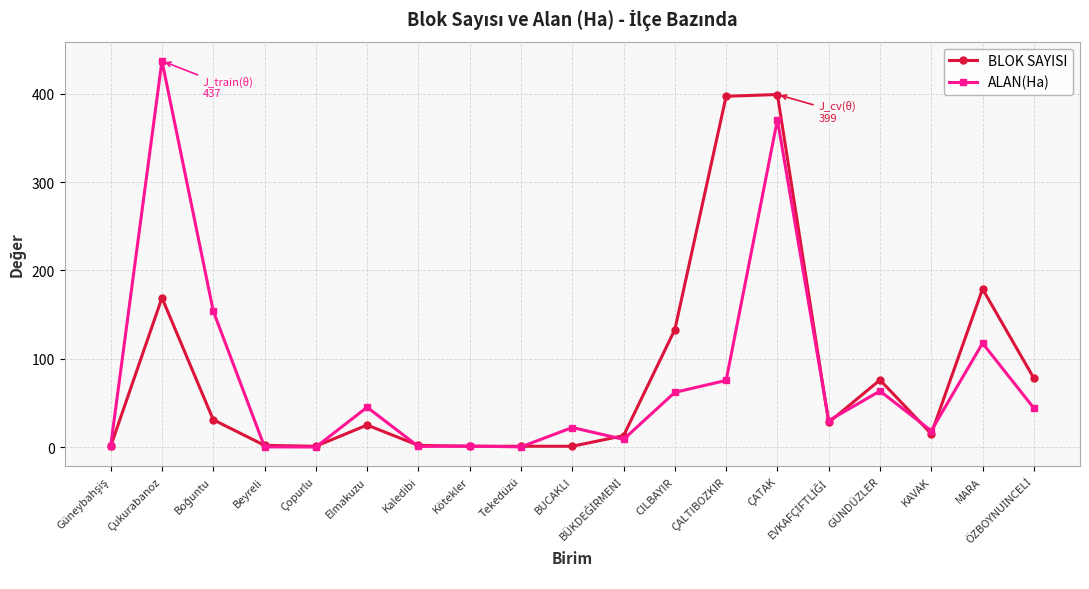

The ALAN(Ha) series shows 90.7 at ÇATAK. True or false?

False